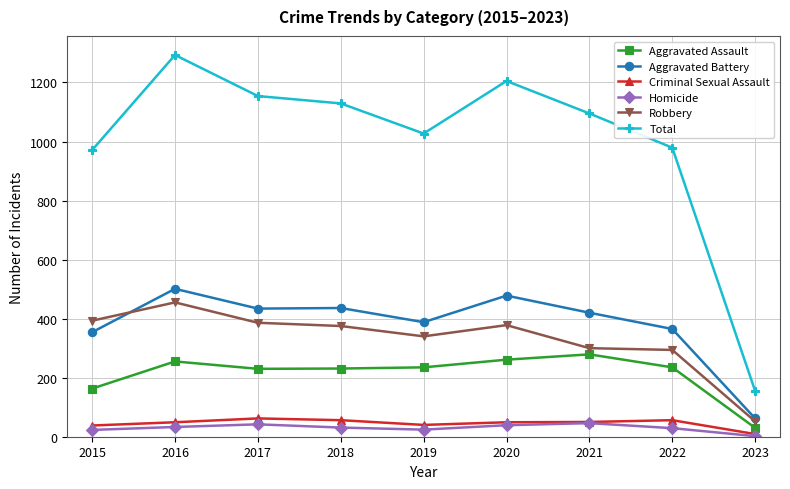

What is the highest value of the Aggravated Assault series?

279